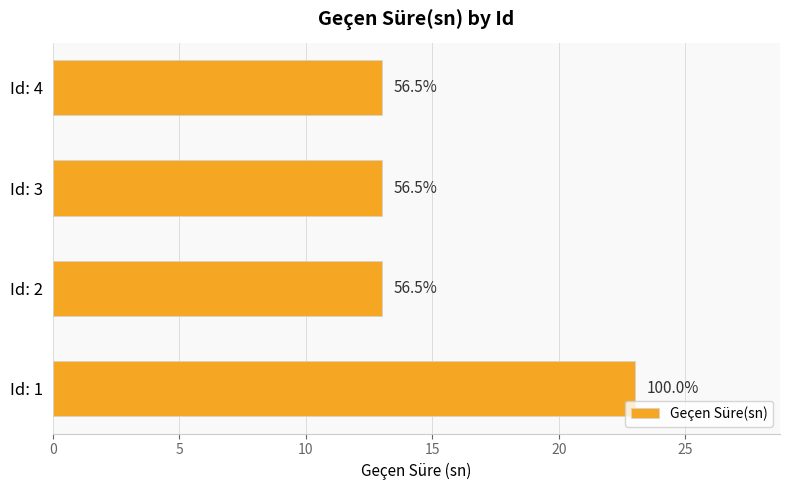

Does the chart contain any negative values?

No